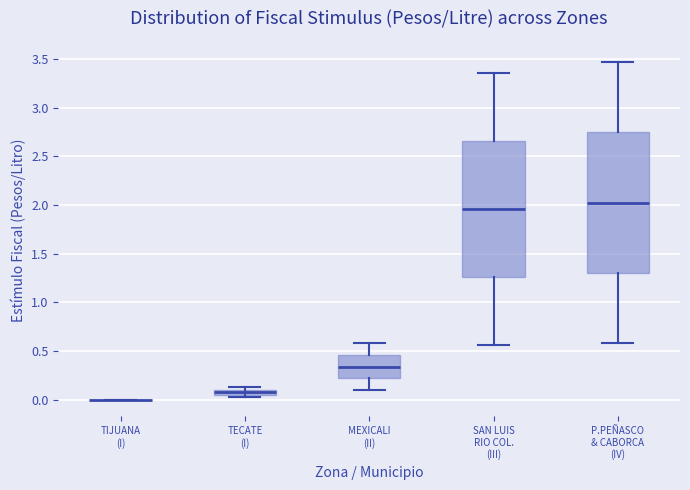

Where is the lower edge of the box for P.PEÑASCO & CABORCA (IV) on the y-axis? The values are not printed on the chart, so give them approximately, as read against the axis.

1.30